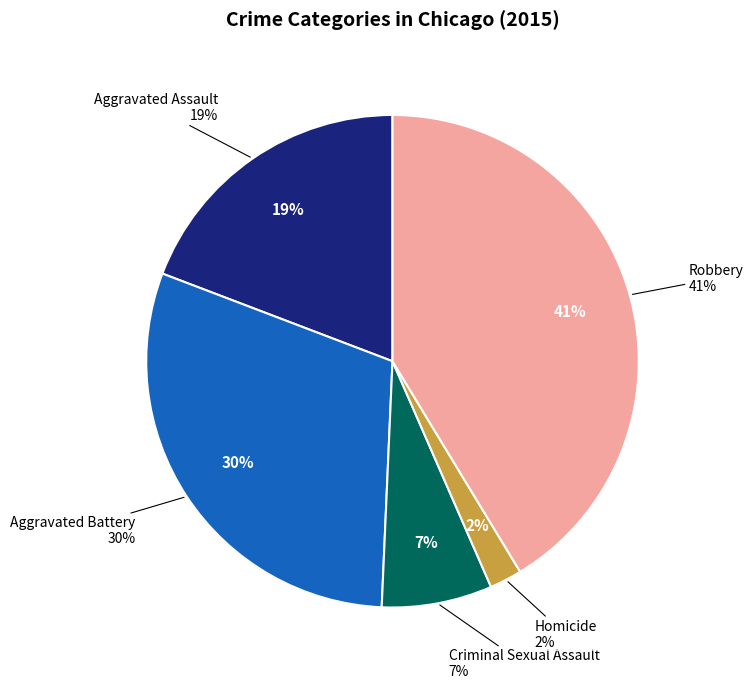

What portion of the pie excludes Criminal Sexual Assault?

92.7%